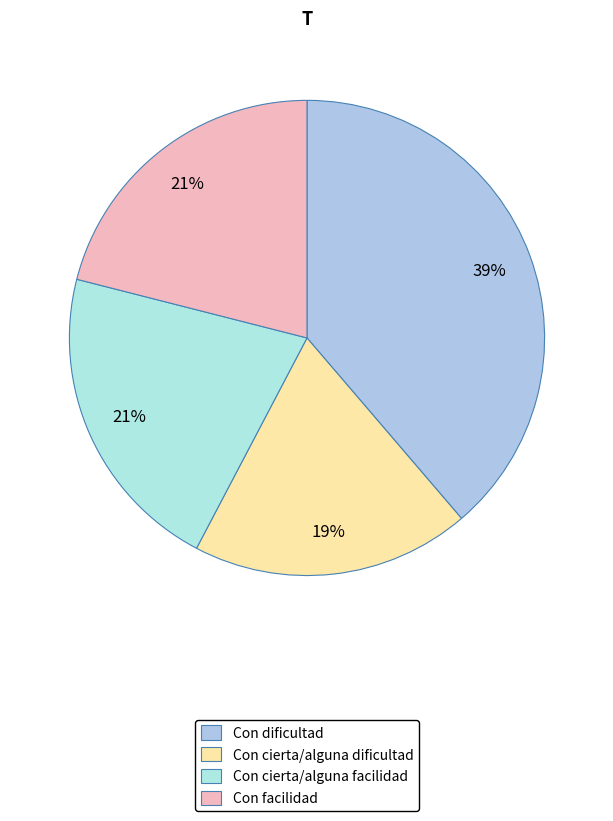

To the nearest percent, what is the difference between the largest and smallest slice percentages?

20%